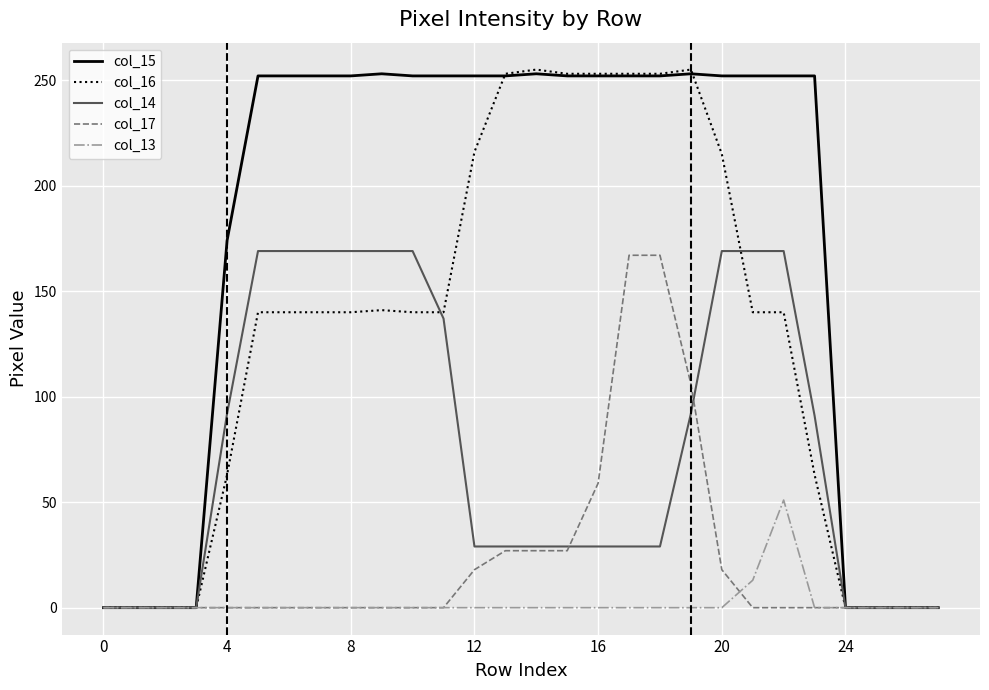

Which series has the largest total across all categories?

col_15